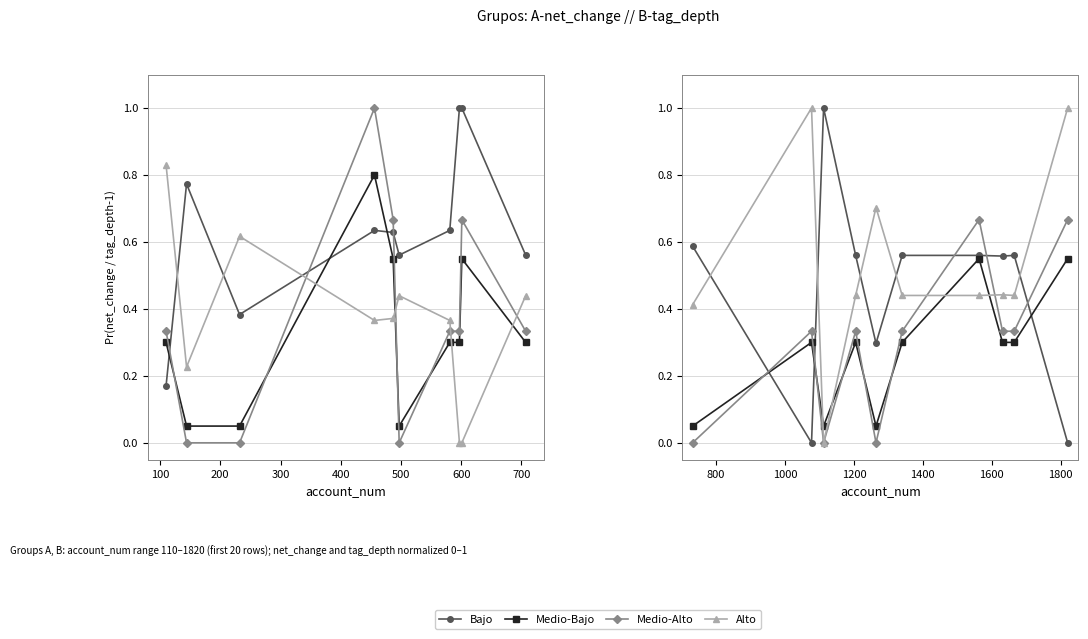

How many interior local peaks does the Medio-Alto series have?

3